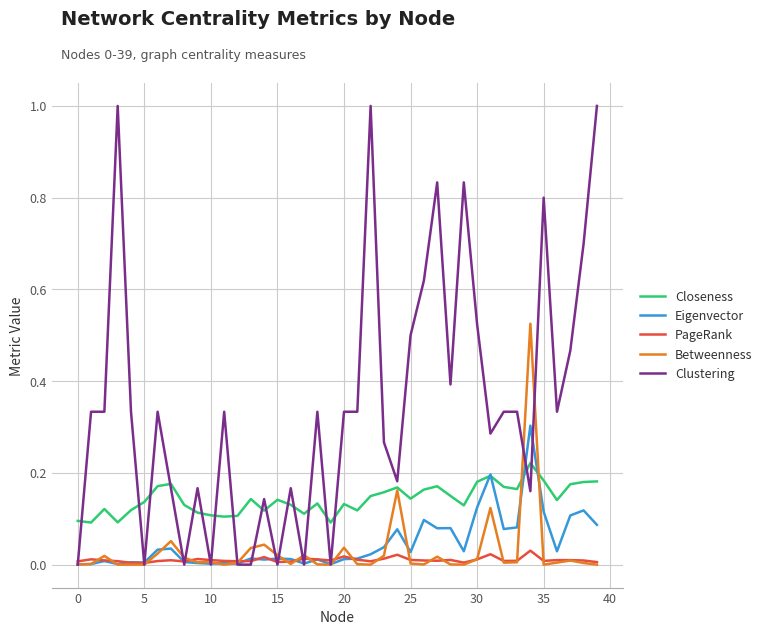

True or false: PageRank and Closeness intersect in this chart.

False